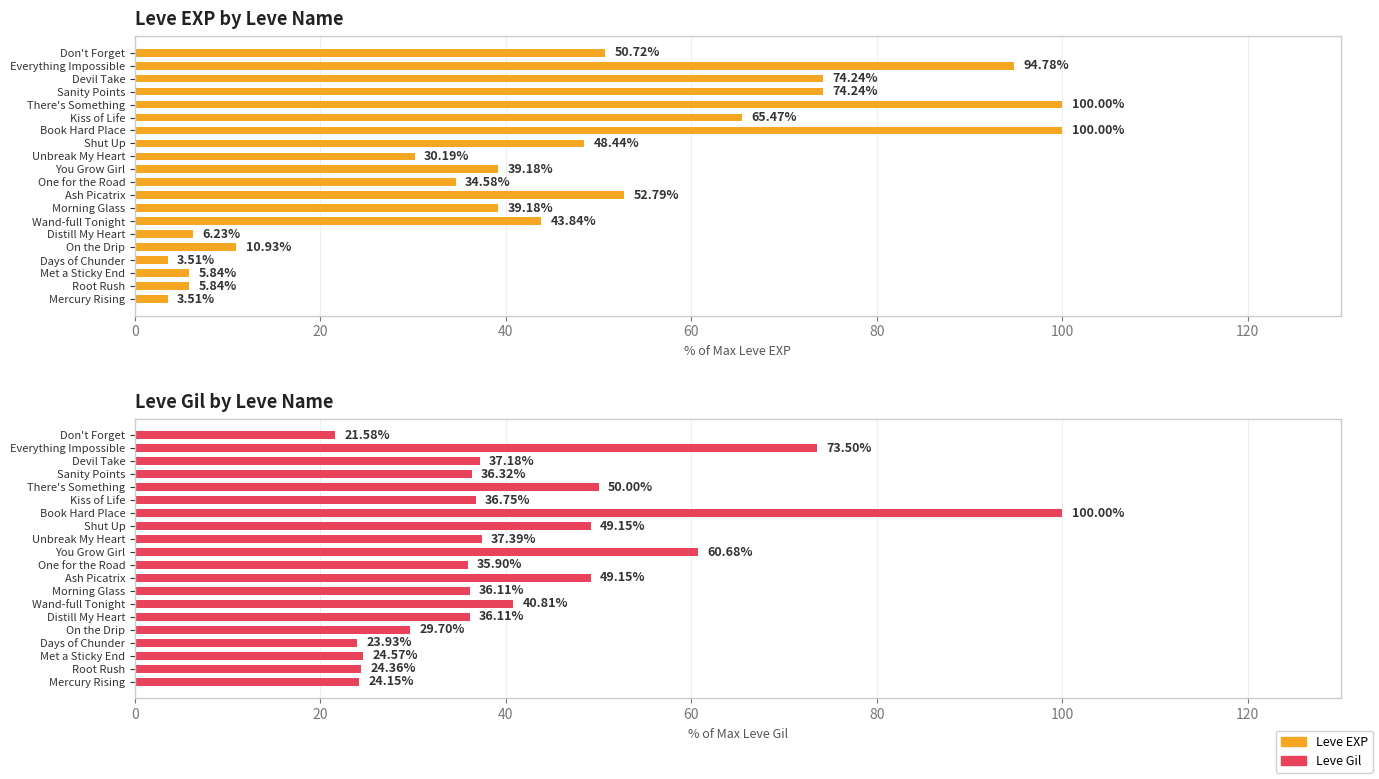

What is the difference between the second highest and second lowest values in the Leve Gil series?

49.6